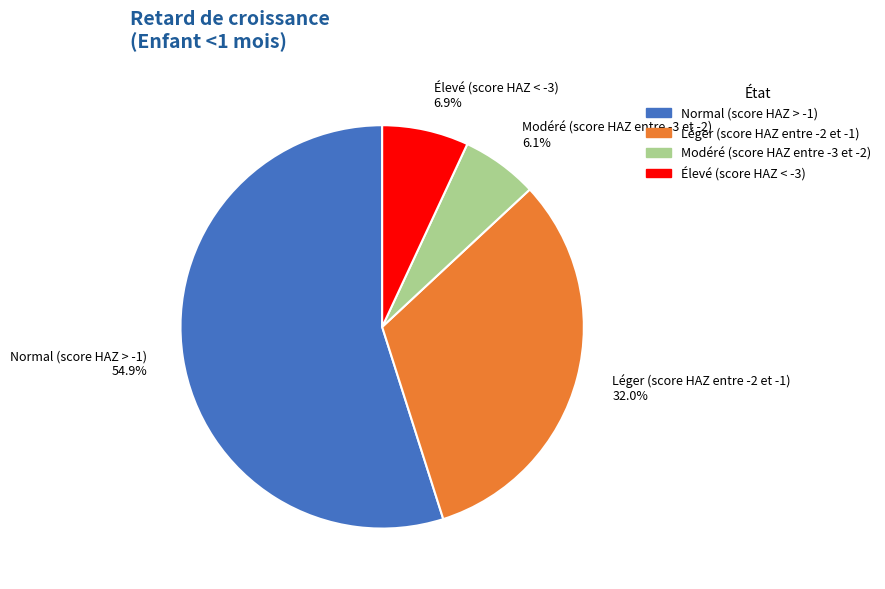

To the nearest percent, what is the difference between the largest and smallest slice percentages?

49%